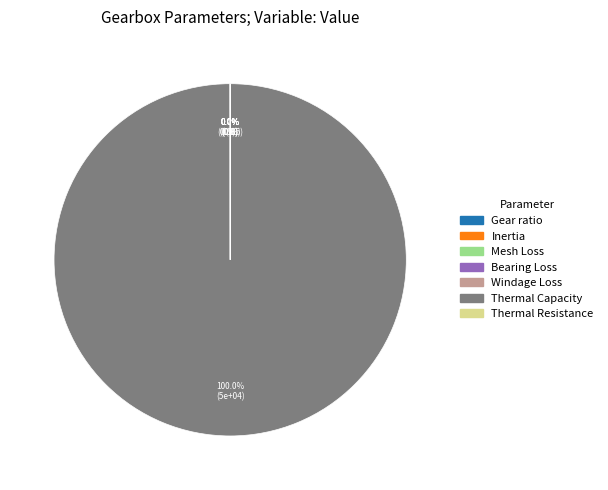

Which category has the biggest portion of the pie?

Thermal Capacity